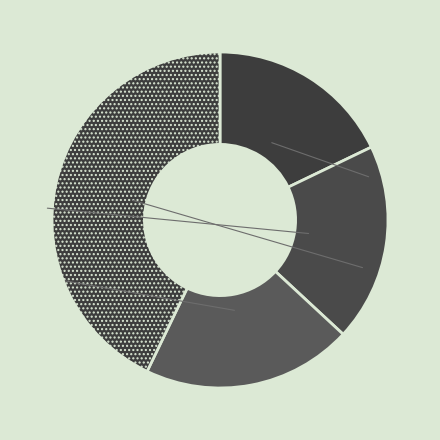

Rank the categories by value from highest to lowest.

TOTAL_COST, TIMESTAMP, ADDRESS, SELLER